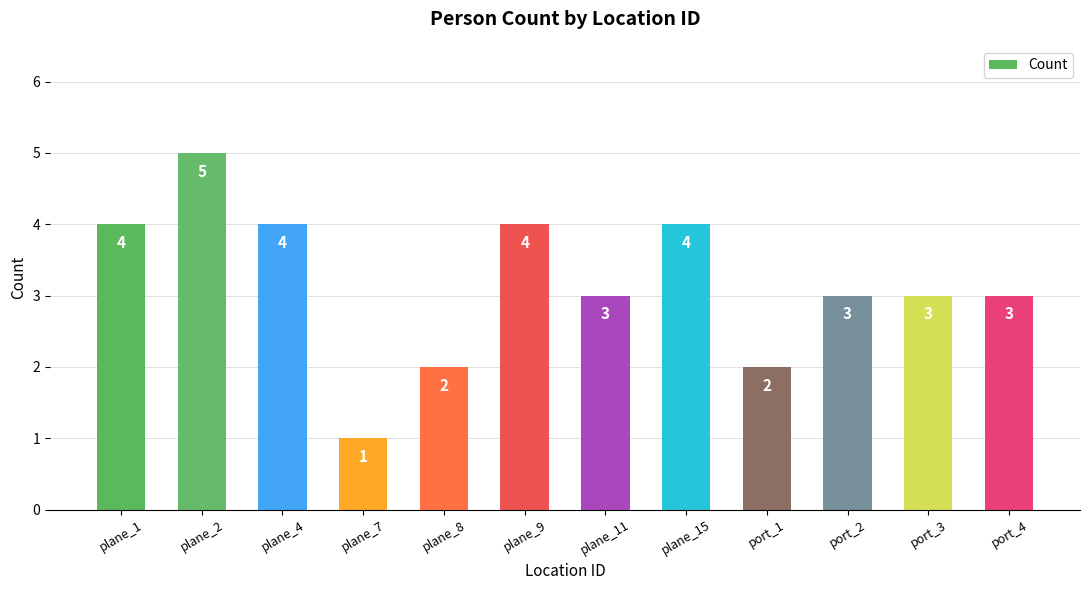

Is it true that the value at plane_15 is 4?

True